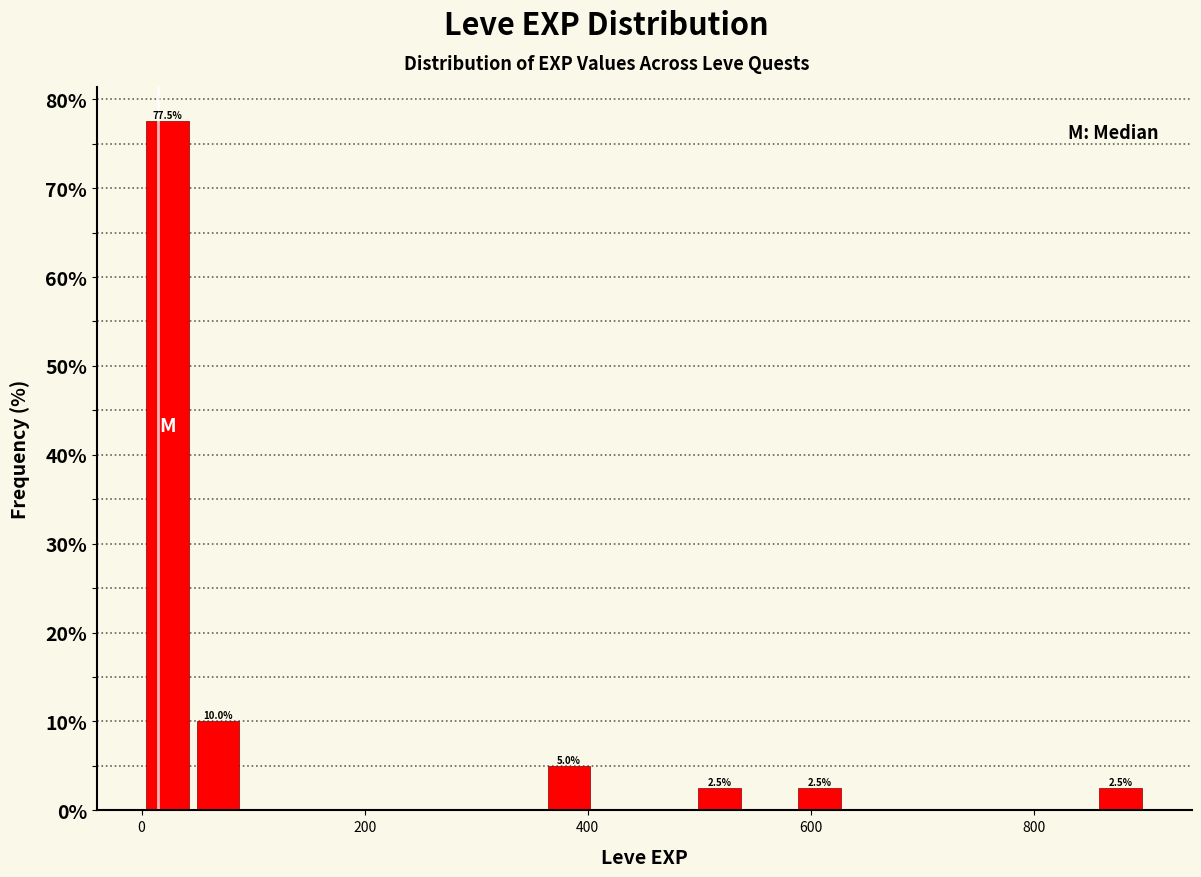

Around what value on the x-axis is the tallest bar? Give the approximate position of its centre, as read against the axis.

20